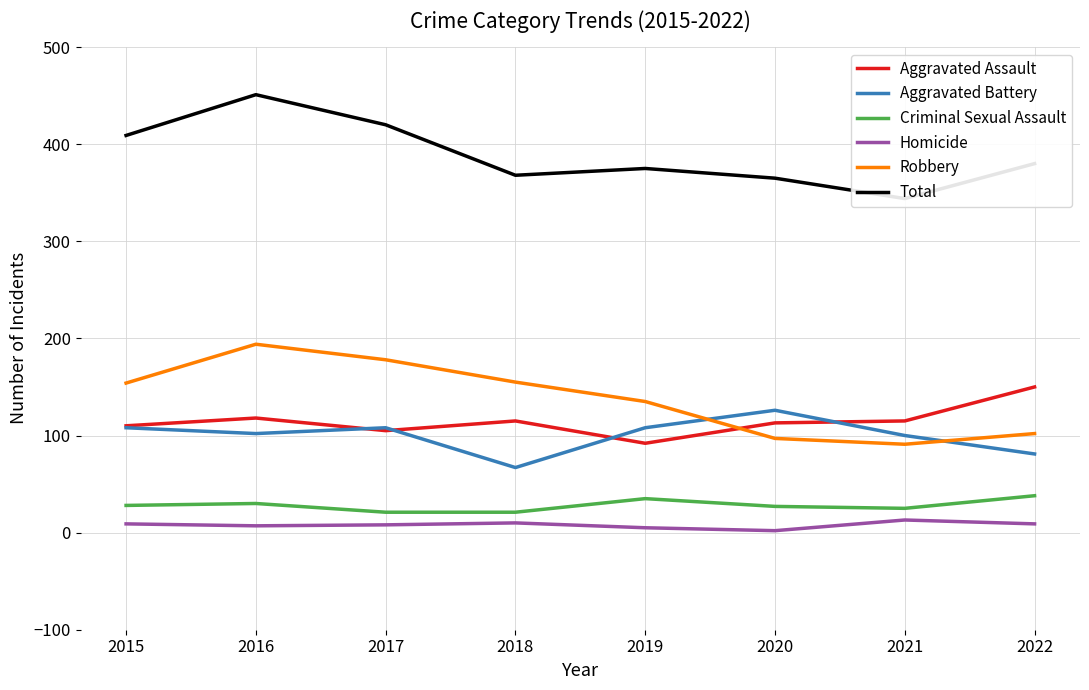

True or false: Robbery and Criminal Sexual Assault cross at least once.

False